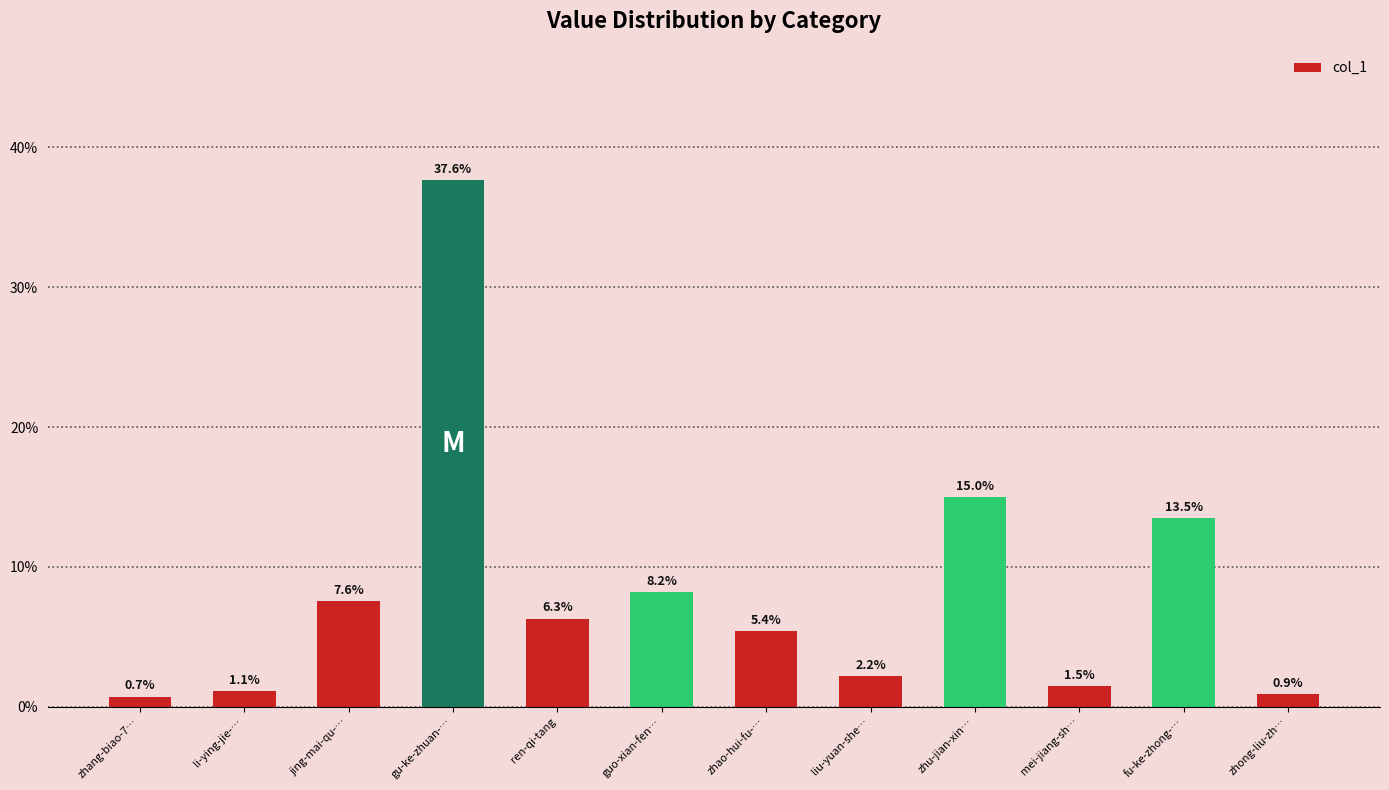

Reading right to left, extract all data points from this chart.

0.9	13.5	1.5	15.0	2.2	5.4	8.2	6.3	37.6	7.6	1.1	0.7